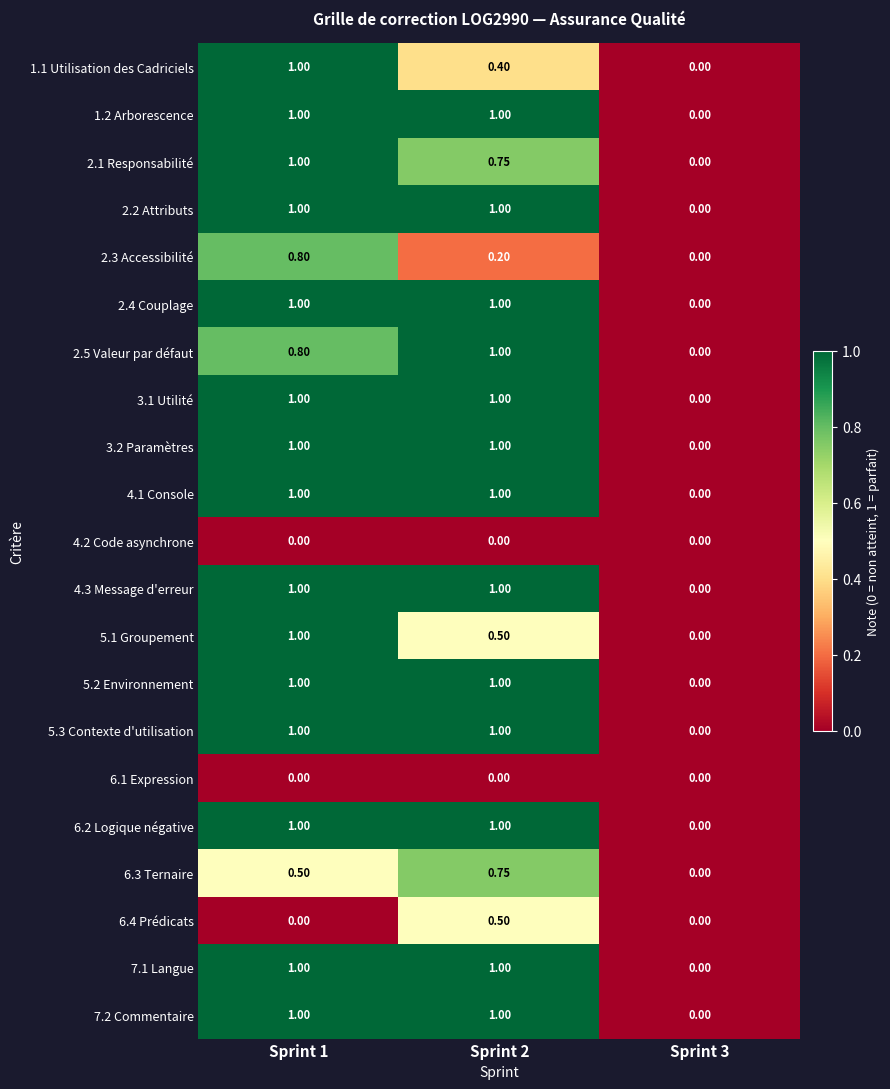

Is the value of 4.1 Console at Sprint 1 greater than the value of 2.3 Accessibilité at Sprint 3?

Yes